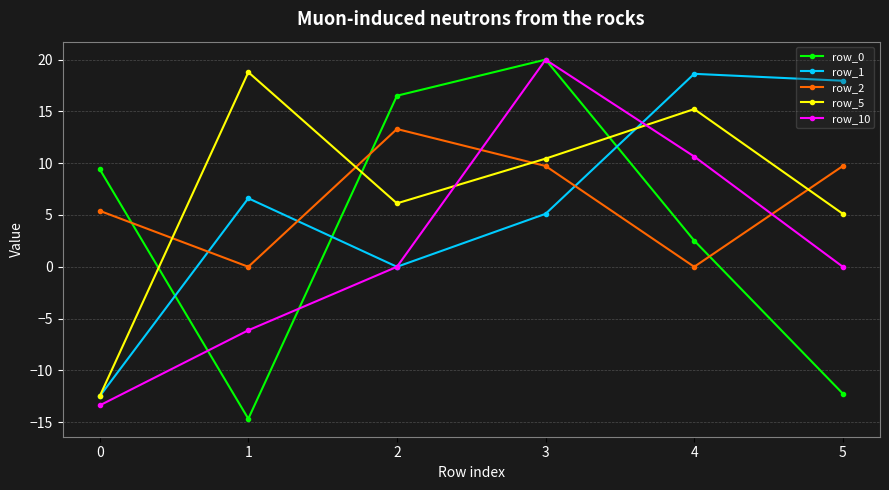

Rank the series at 1 from lowest to highest value.

row_0, row_10, row_2, row_1, row_5